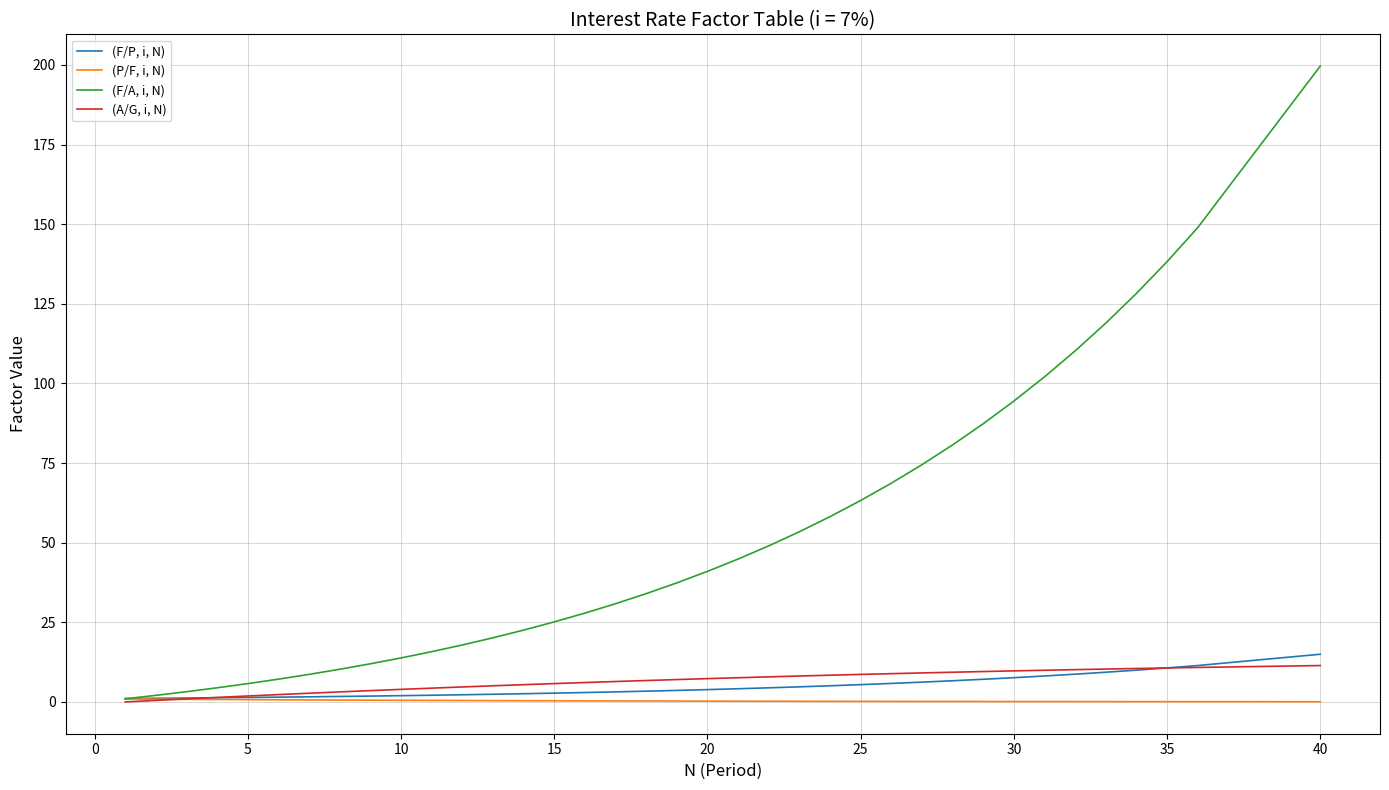

Which series has the largest total across all categories?

(F/A, i, N)